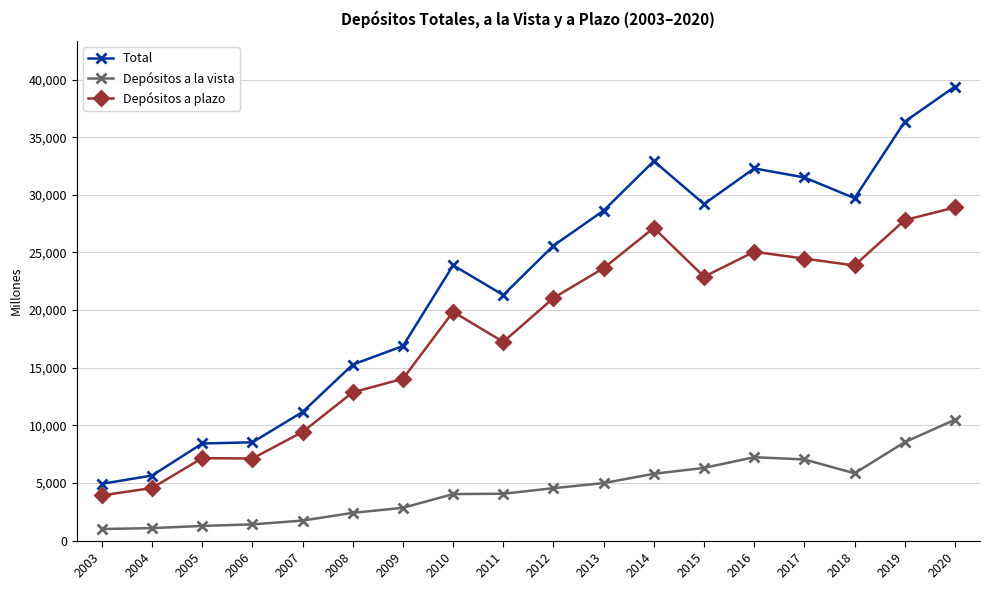

Which series changed the most between 2007 and 2014?

Total